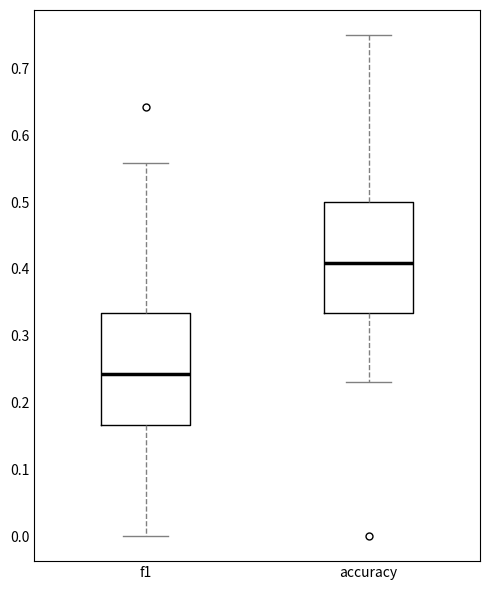

Reading left to right, read every box against the y-axis: the position of its median line, the range the box covers, and the ends of its whiskers. The values are not printed on the chart, so give them approximately, as read against the axis.

f1: median 0.24, box 0.17 to 0.33, whiskers 0.00 to 0.56
accuracy: median 0.41, box 0.33 to 0.50, whiskers 0.23 to 0.75